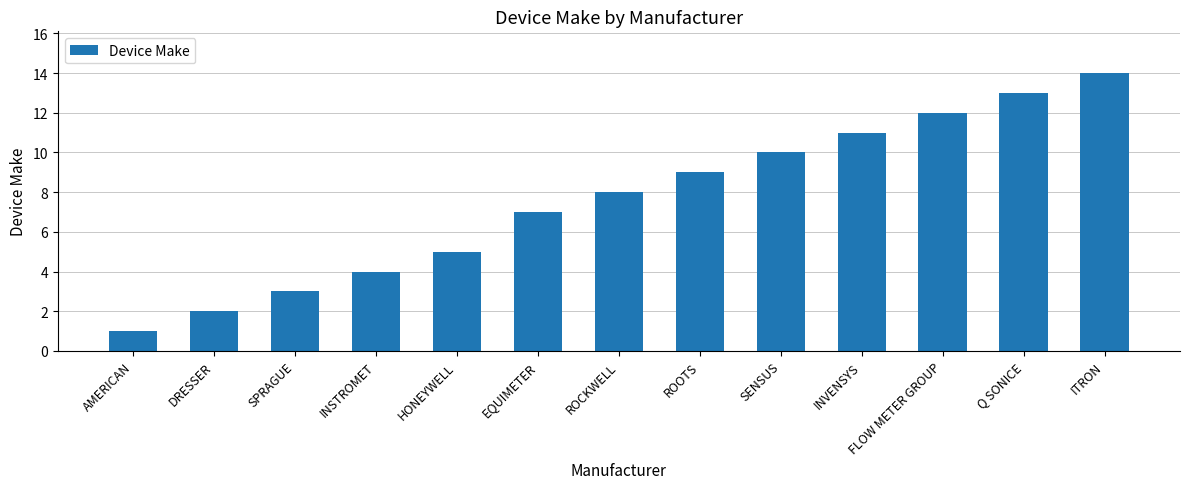

What is the maximum value shown in the chart?

14